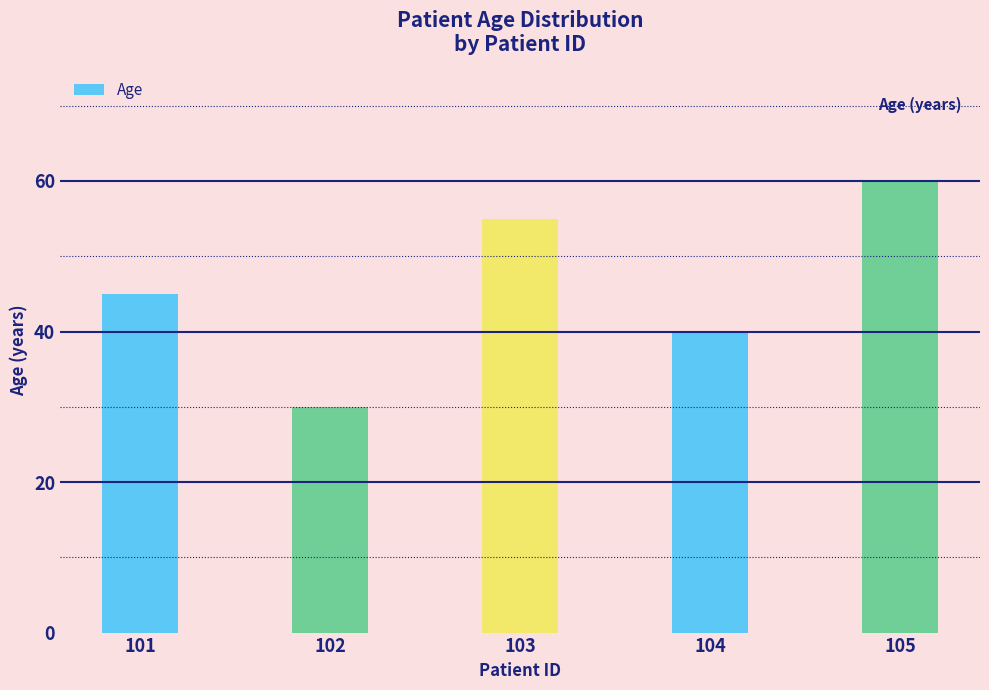

Which category has the highest value across all series?

105